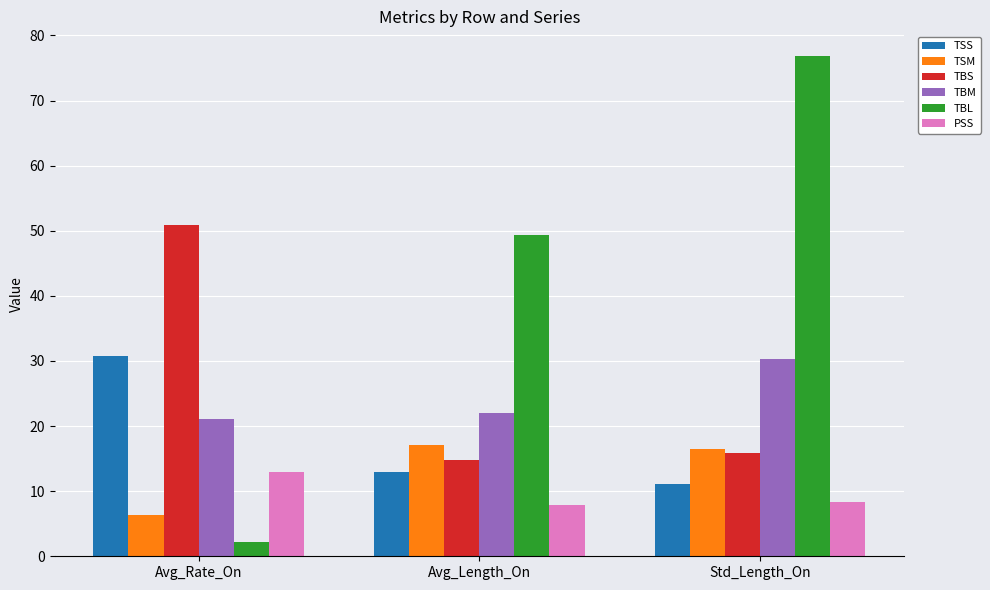

What are all the series names shown in the legend?

TSS, TSM, TBS, TBM, TBL, PSS